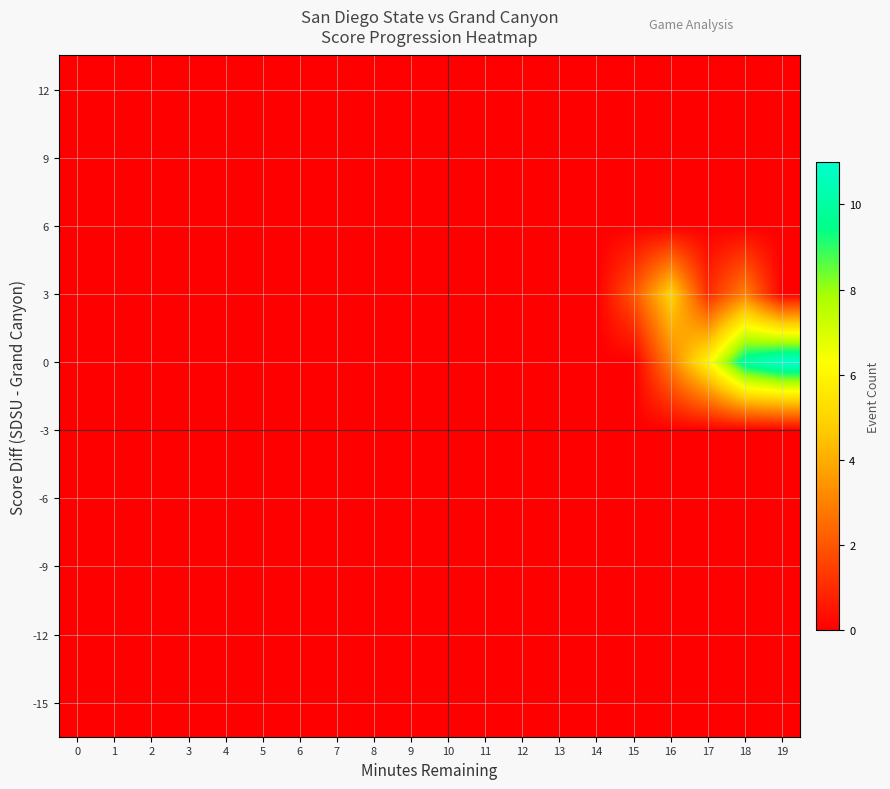

How many series are shown in this chart?

10